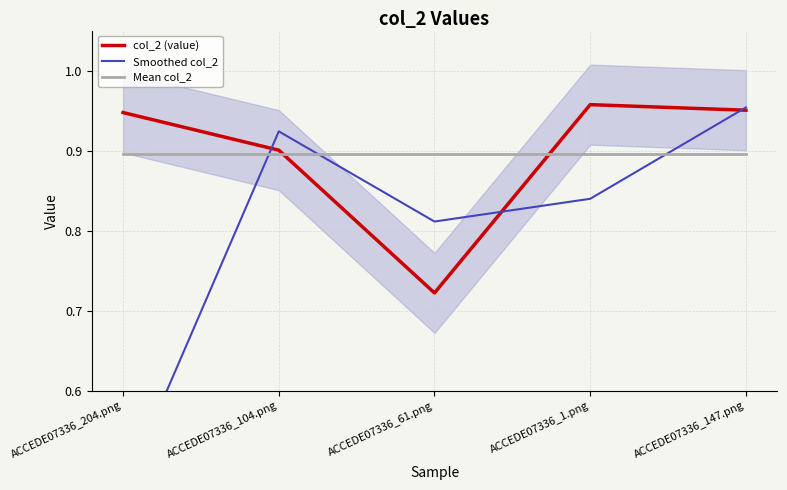

At which label does col_2 (value) reach its minimum?

ACCEDE07336_61.png